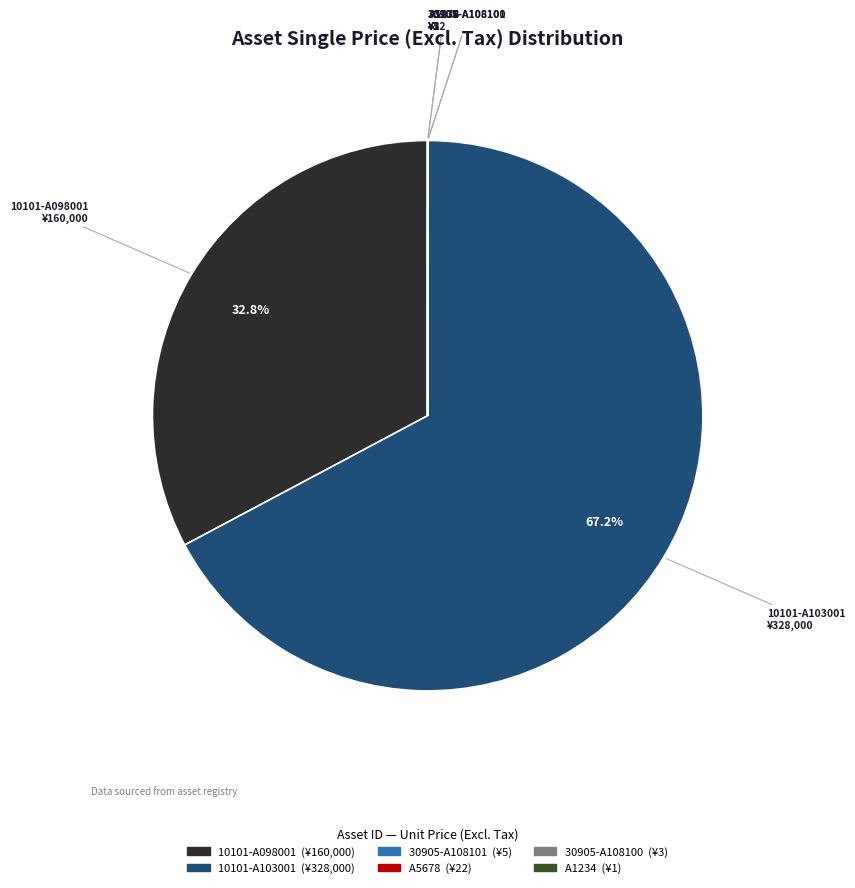

Is the sum of 10101-A098001 and 10101-A103001 greater than half?

Yes